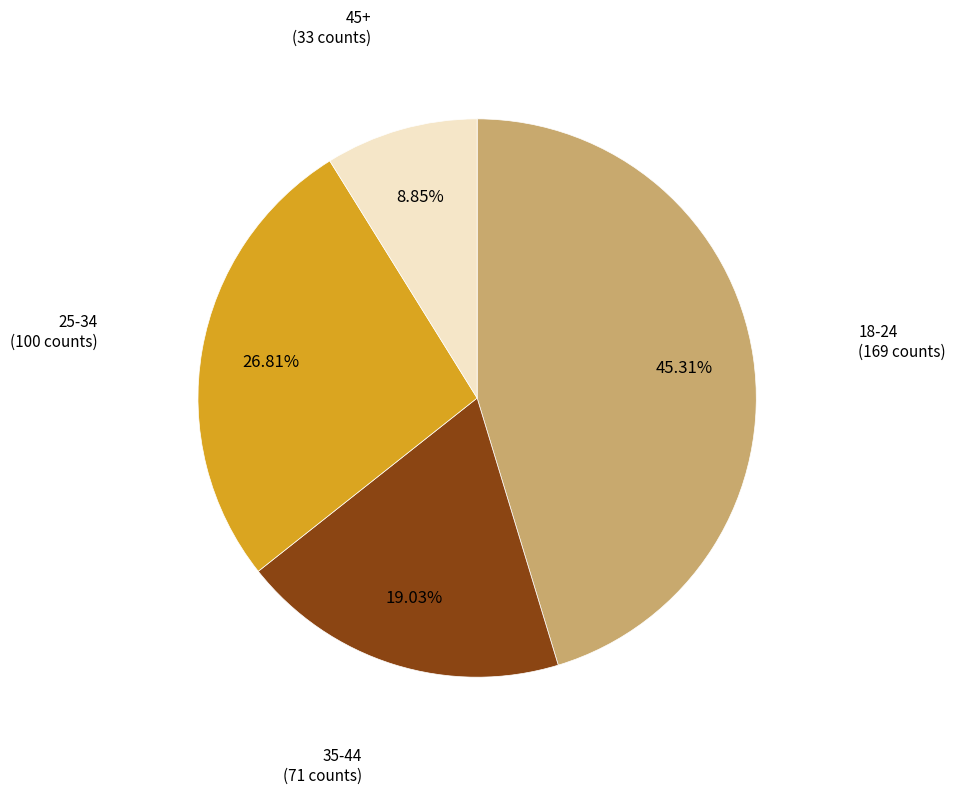

Does any single category account for the majority?

No